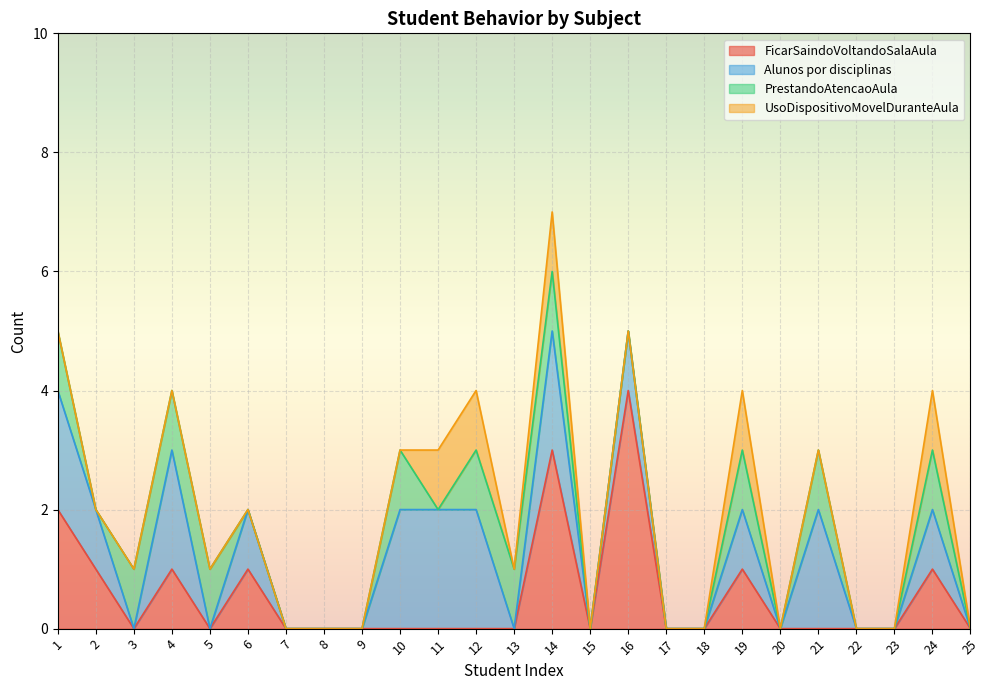

How many distinct data groups are displayed?

4